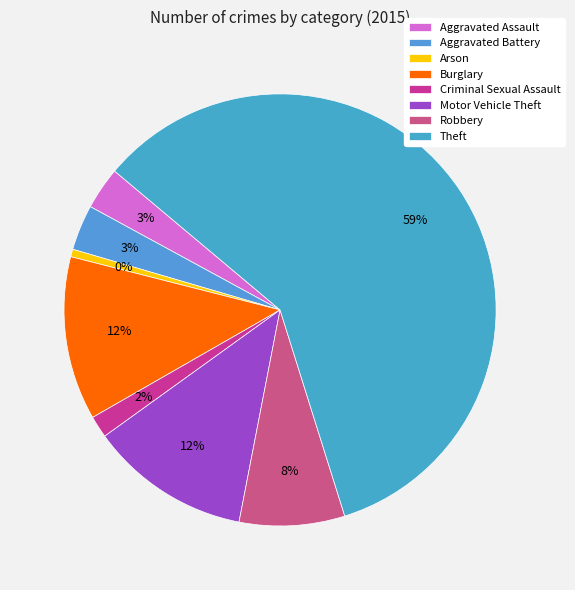

What percentage is NOT represented by Motor Vehicle Theft?

88.0%